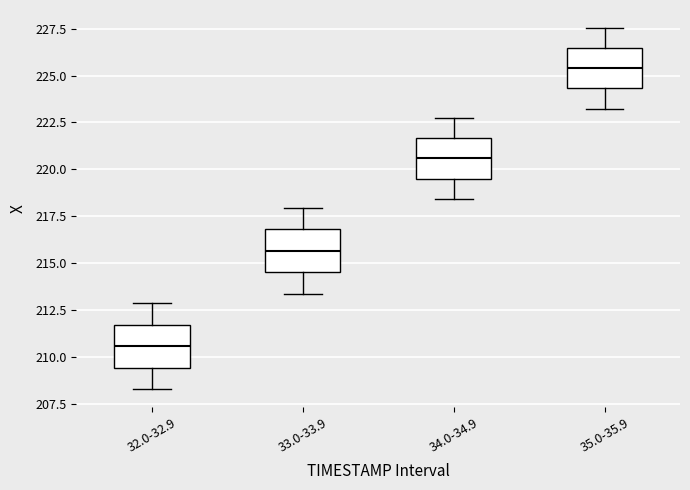

Which box has the highest median line?

35.0-35.9